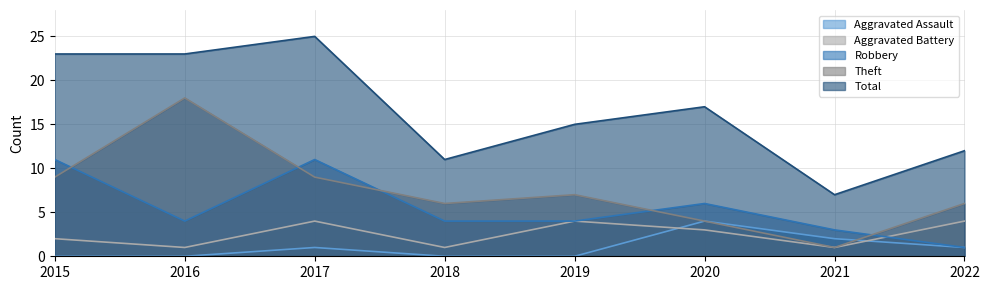

What is the lowest value of the Theft series?

1